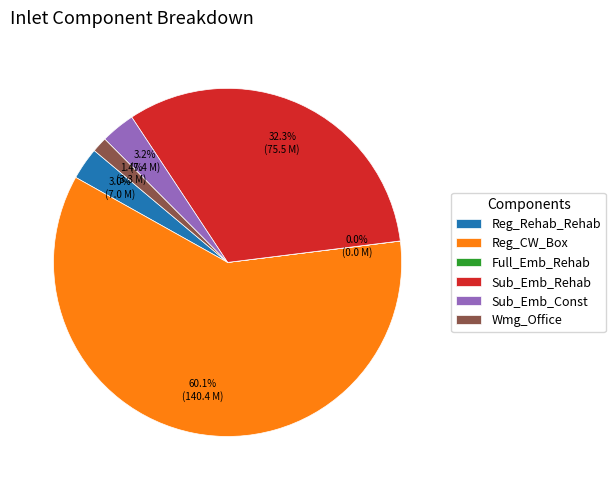

What is the total percentage of Sub_Emb_Const and Reg_Rehab_Rehab?

6.2%